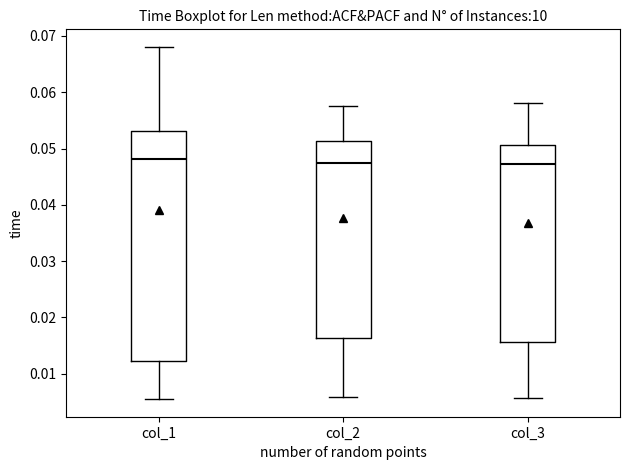

Reading left to right, transcribe this box plot: for each box, give where its median line is, the range the box spans, and where its two whiskers end, as read against the y-axis. The values are not printed on the chart, so give them approximately, as read against the axis.

col_1: median 0.048, box 0.012 to 0.053, whiskers 0.006 to 0.068
col_2: median 0.047, box 0.016 to 0.051, whiskers 0.006 to 0.058
col_3: median 0.047, box 0.016 to 0.051, whiskers 0.006 to 0.058